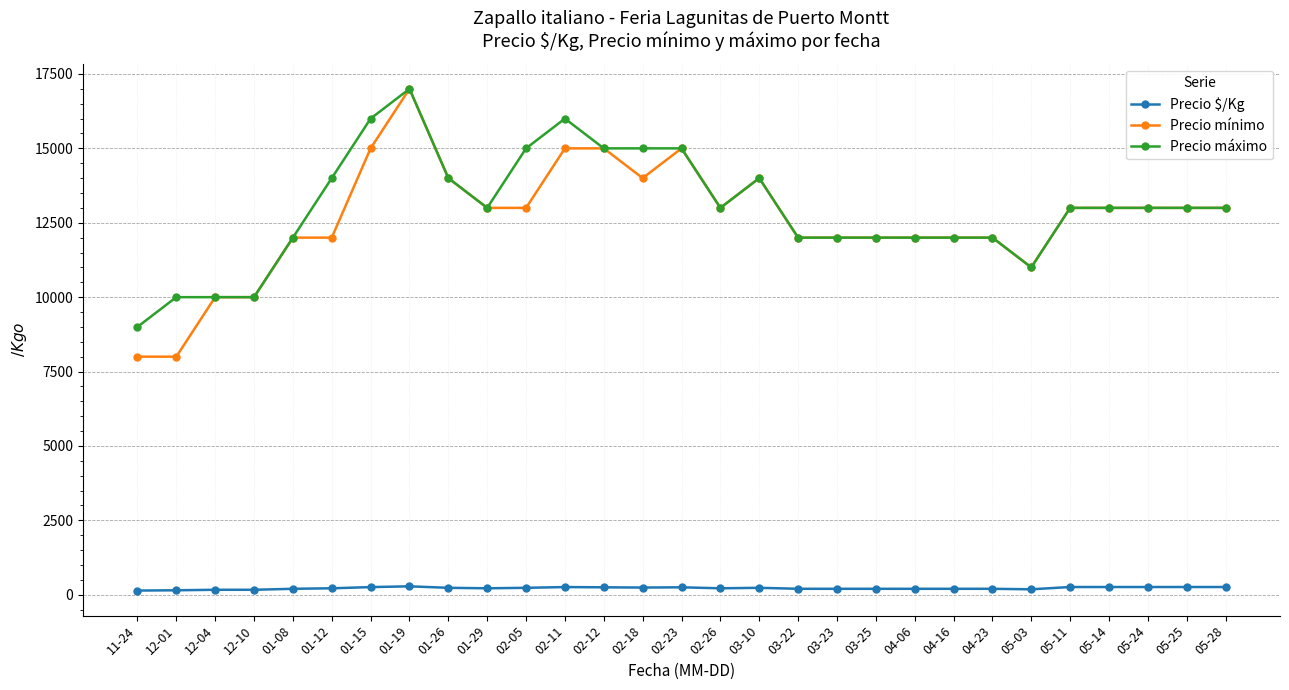

What is the label of the 12th point from the right?

03-22